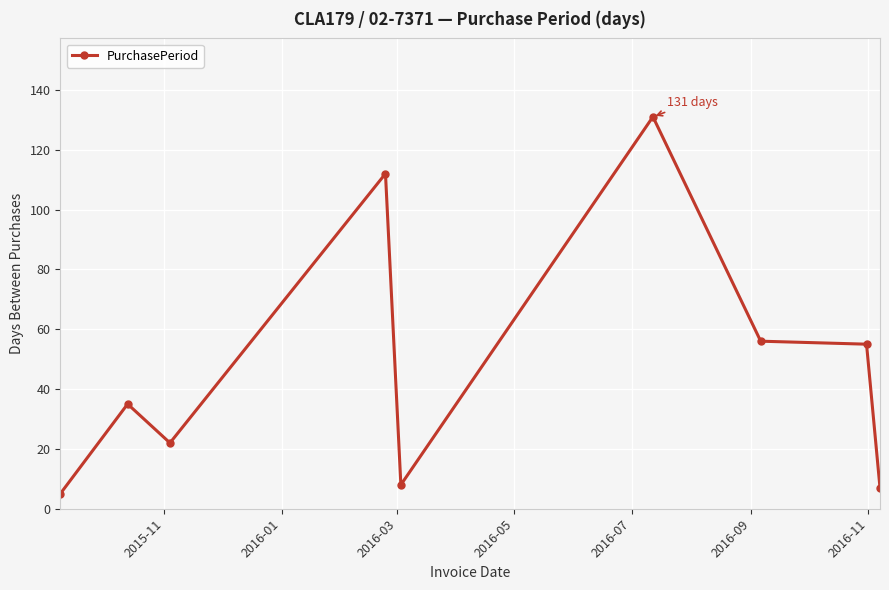

Reading left to right, transcribe all the data shown in this chart.

5	35	22	112	8	131	56	55	7